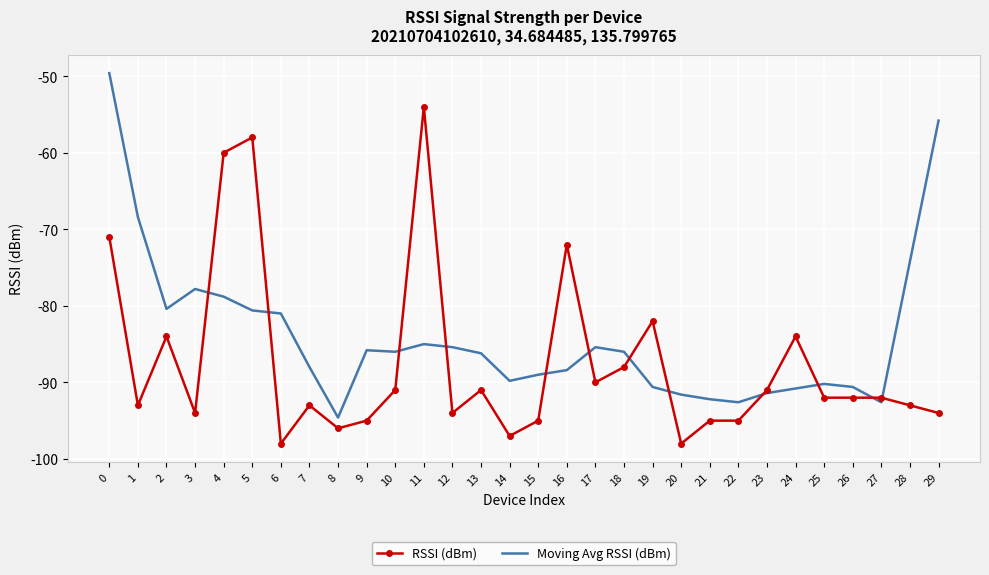

List the series in order of their overall mean, lowest first.

RSSI (dBm), Moving Avg RSSI (dBm)